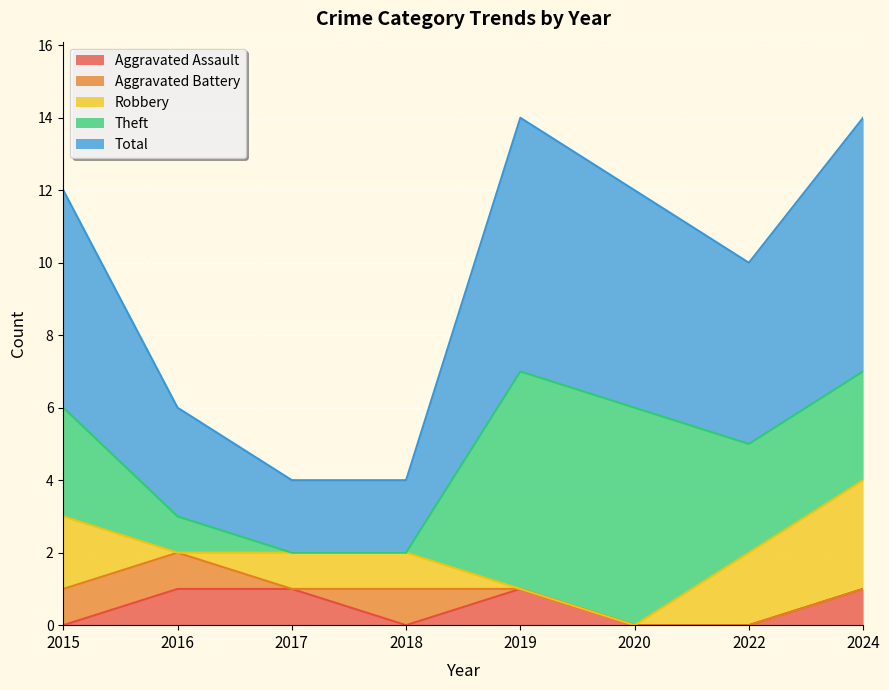

True or false: Total has a value of 1 at 2017.

False